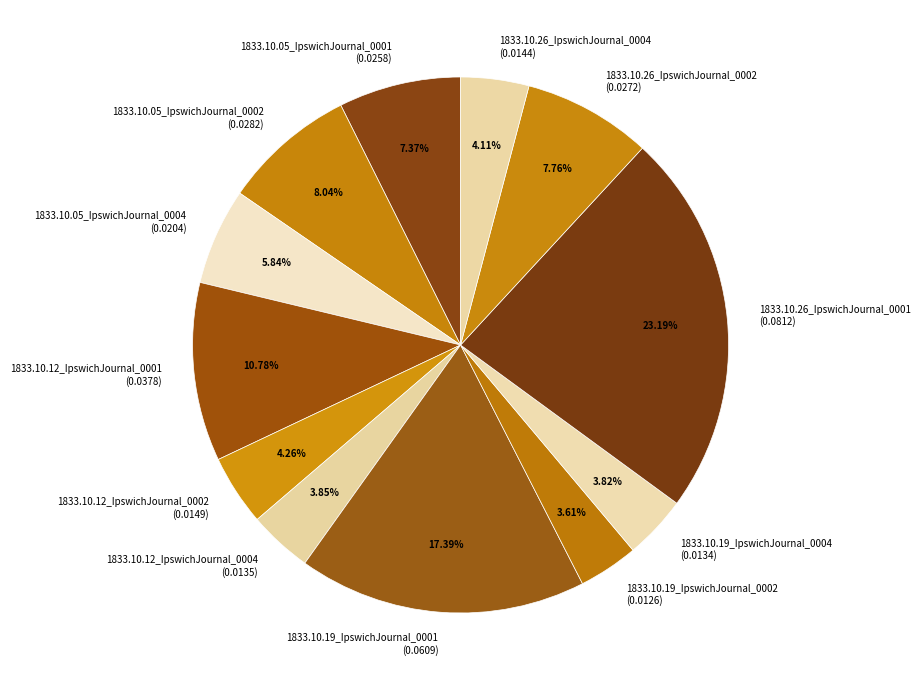

To the nearest percent, what is the combined percentage of 1833.10.26_IpswichJournal_0004 and 1833.10.12_IpswichJournal_0004?

8%